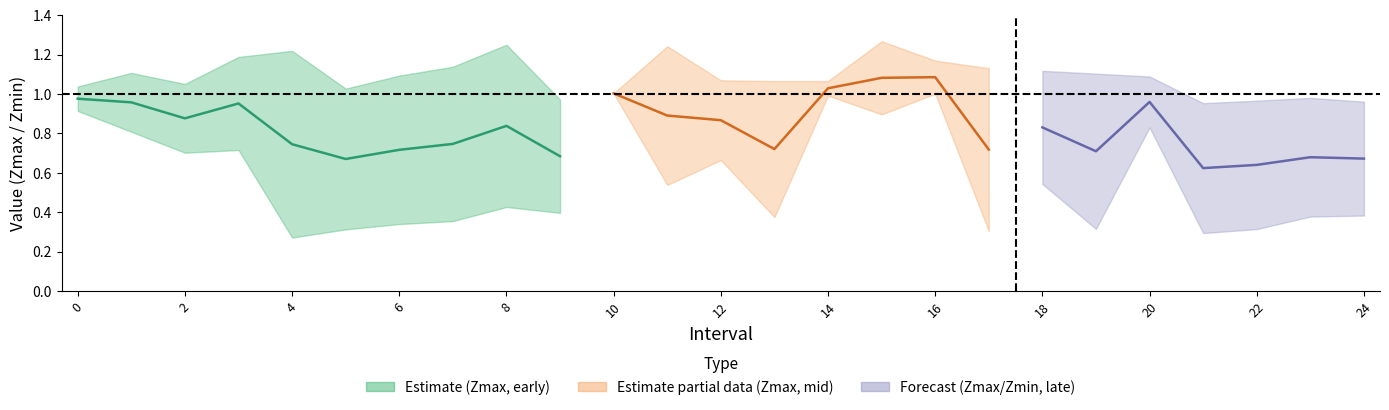

At which label does Zmin reach its peak?

10